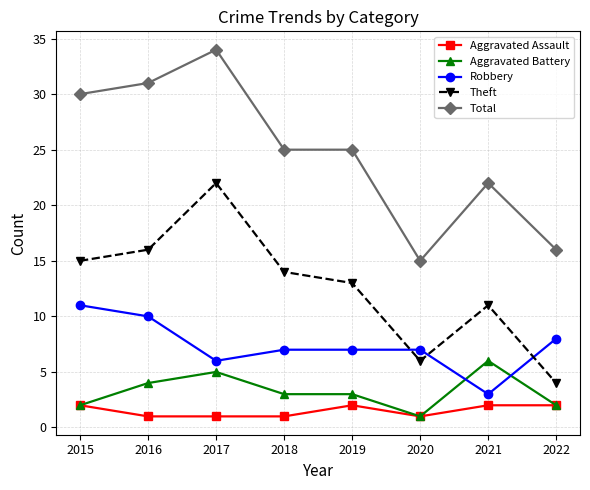

Is it true that Aggravated Assault equals 2 at 2021?

True